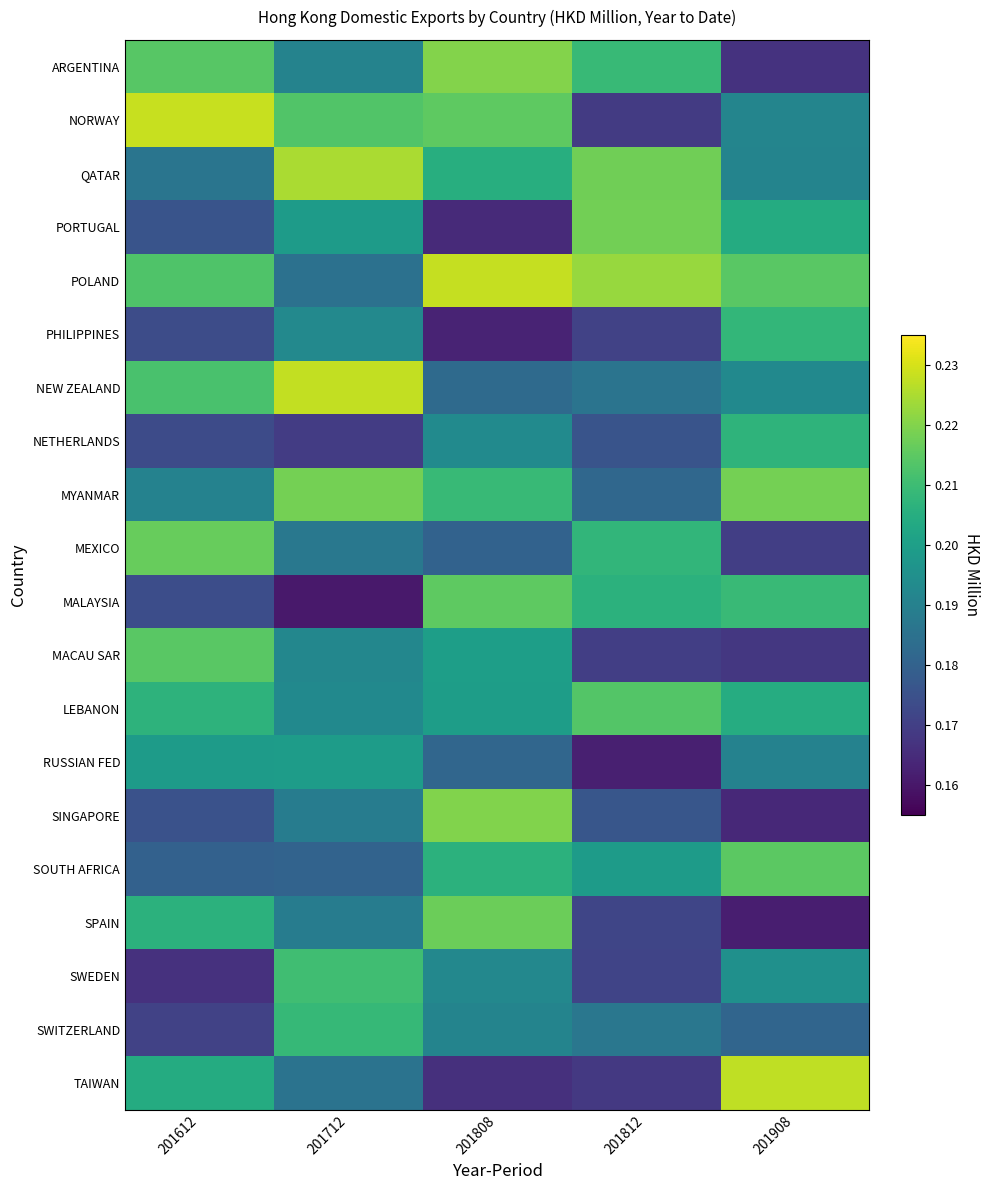

At how many categories does at least one series exceed 0?

5